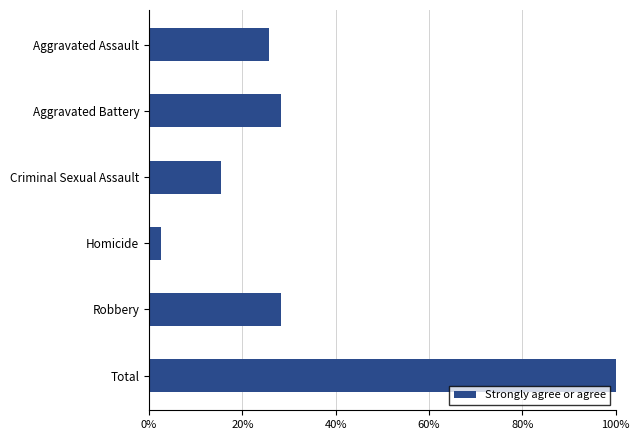

What is the approximate value at Homicide?

2.6